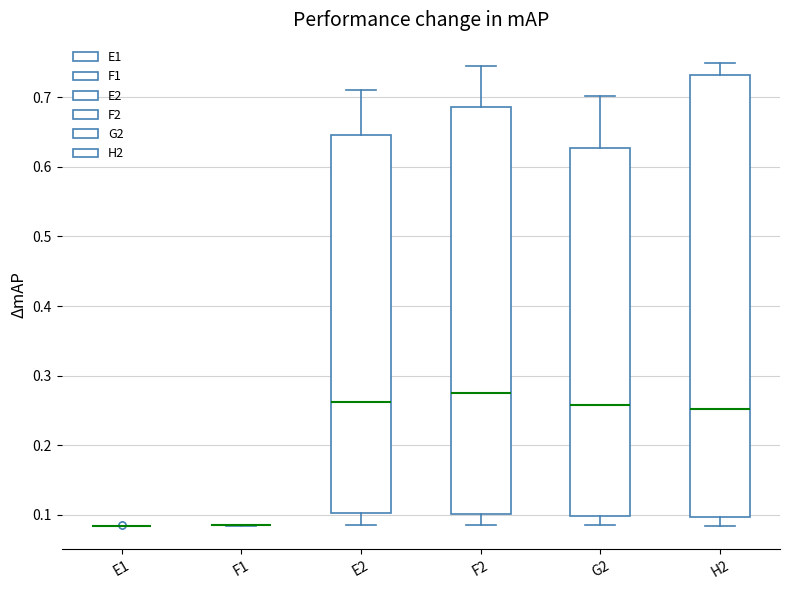

Comparing the boxes themselves (not the whiskers), which one is the tallest?

H2